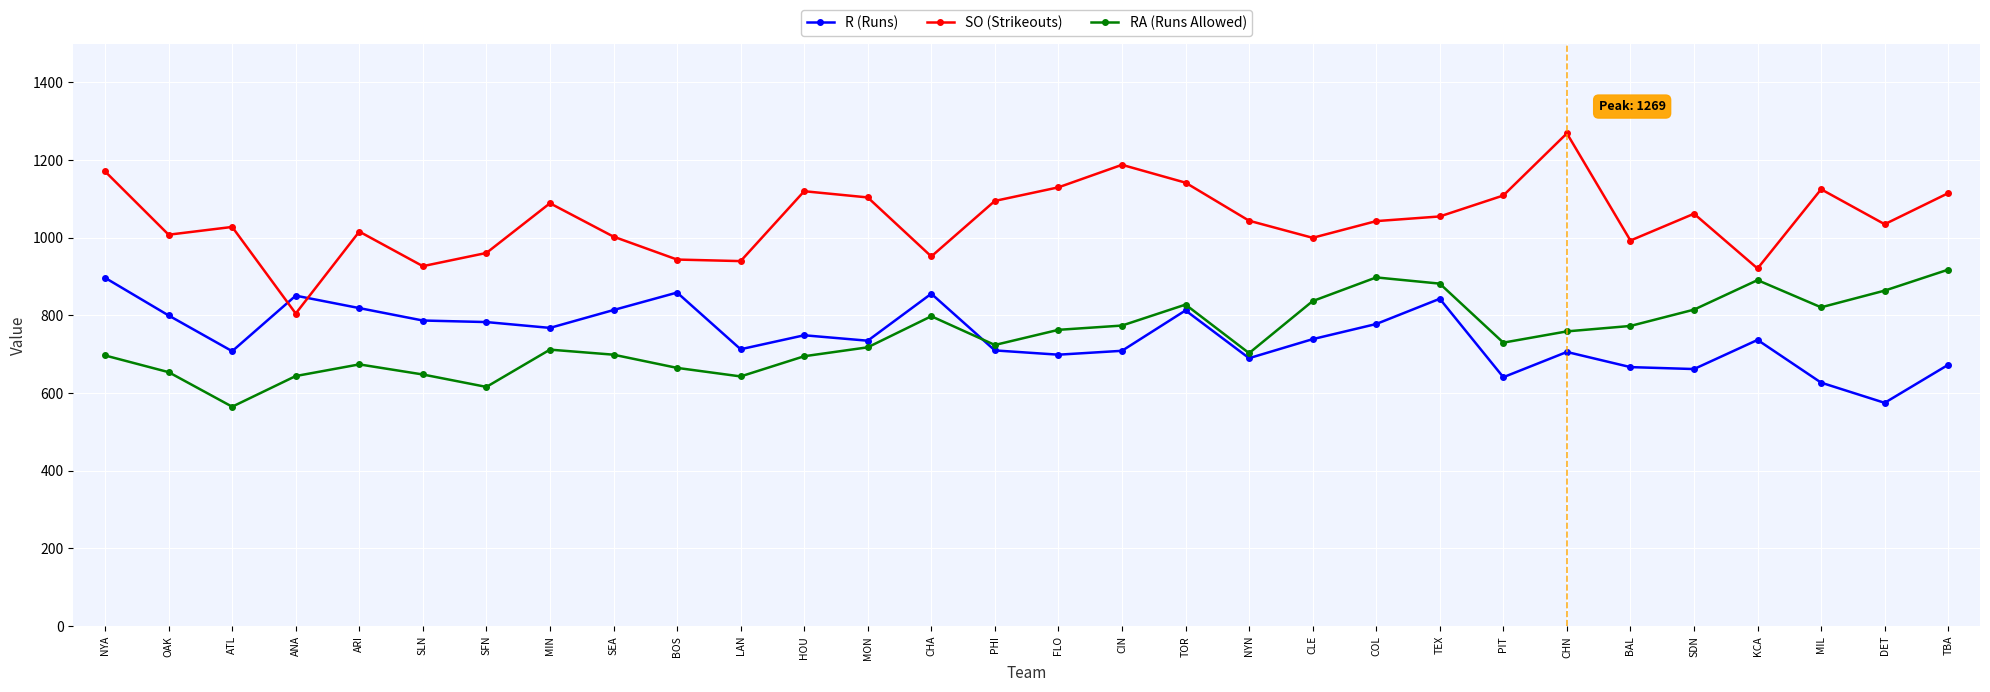

What are all the series names shown in the legend?

R (Runs), SO (Strikeouts), RA (Runs Allowed)